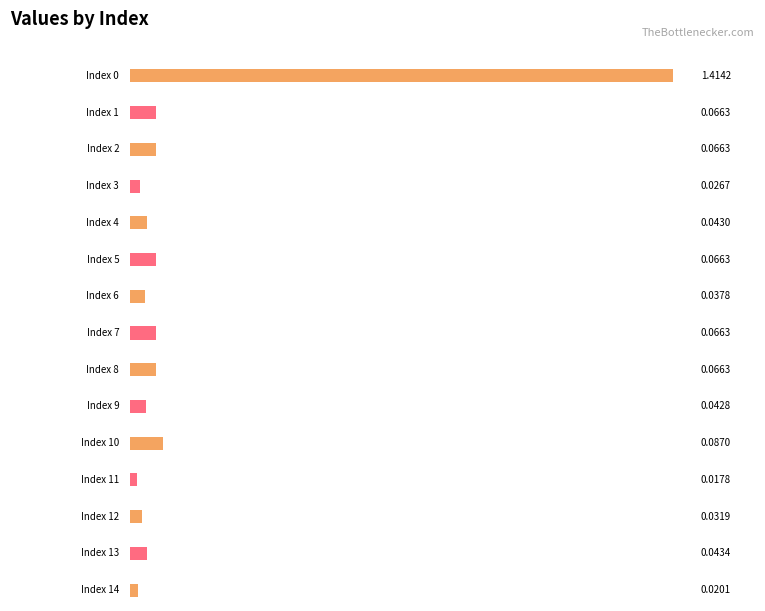

What is the difference between the maximum and minimum values?

1.4